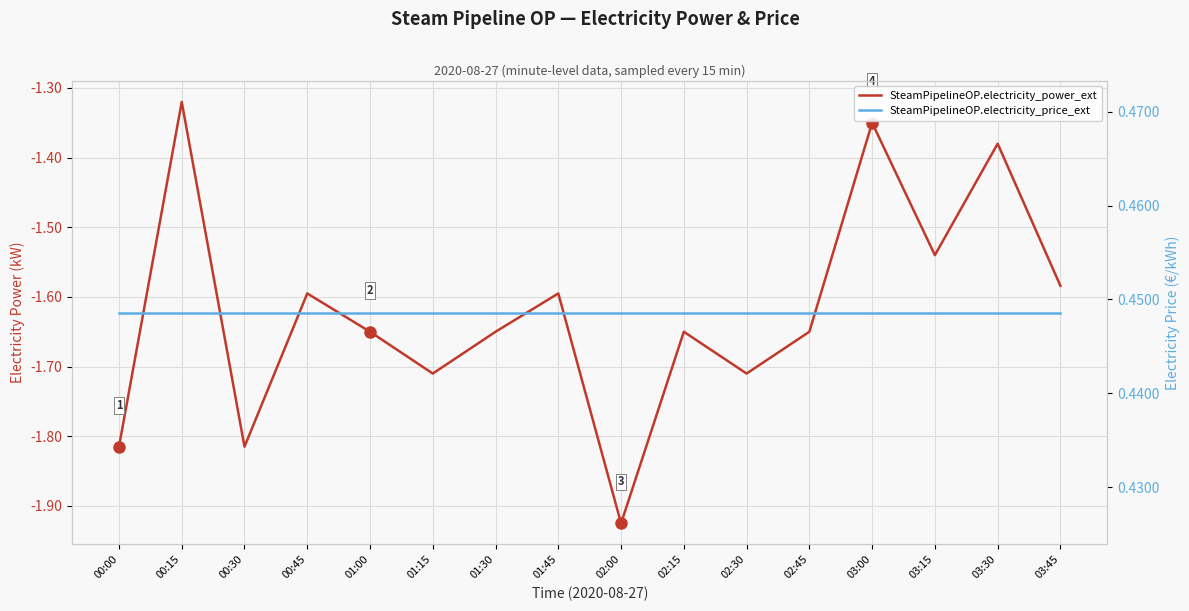

Is this an area chart (filled region under the line)?

No